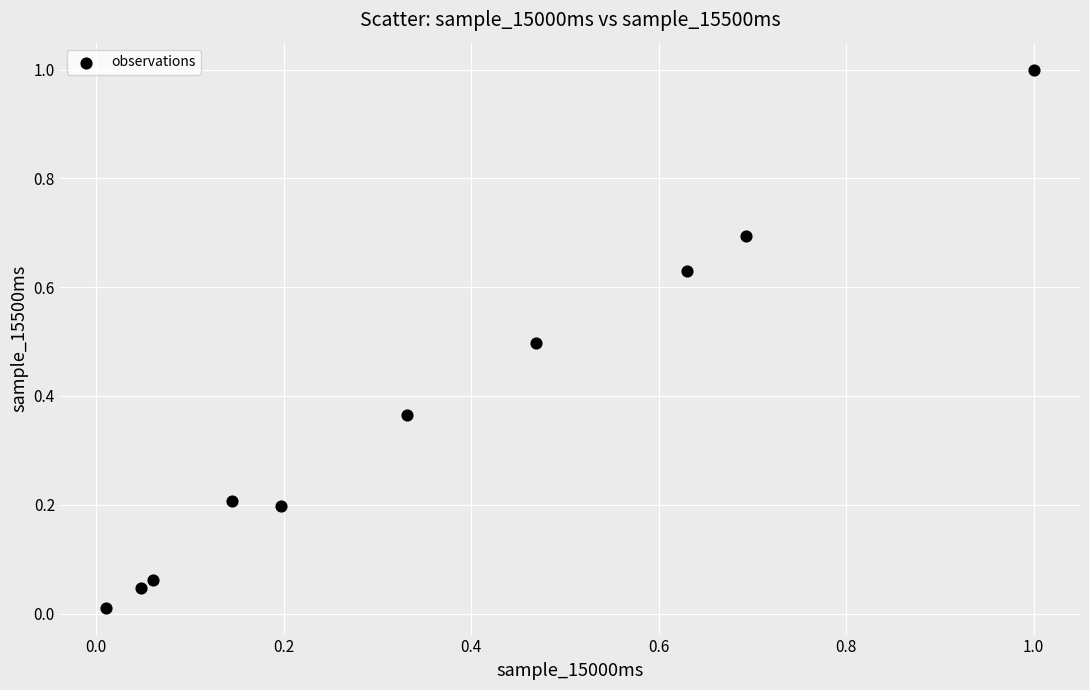

What is the range of X values (max minus min)?

1.0